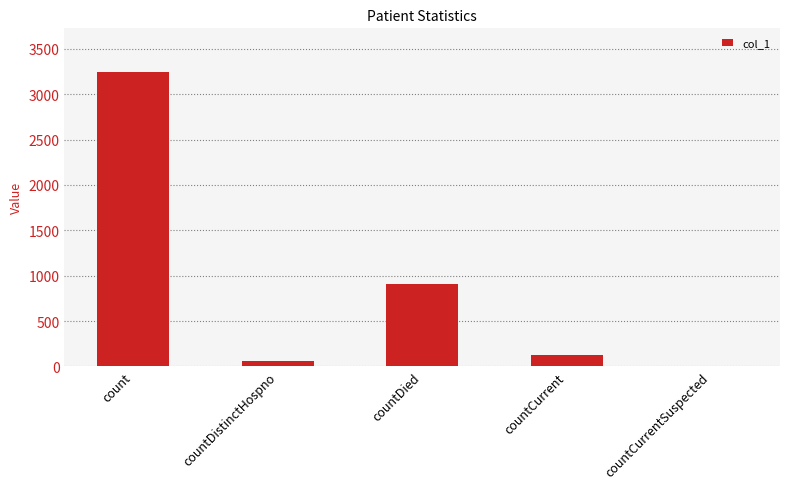

What is the difference between the values at countDied and countCurrentSuspected?

909